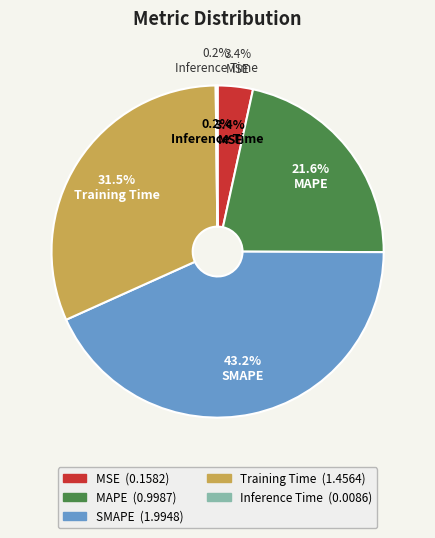

To the nearest percent, what is the difference between the MAPE and Inference Time slice percentages?

21%